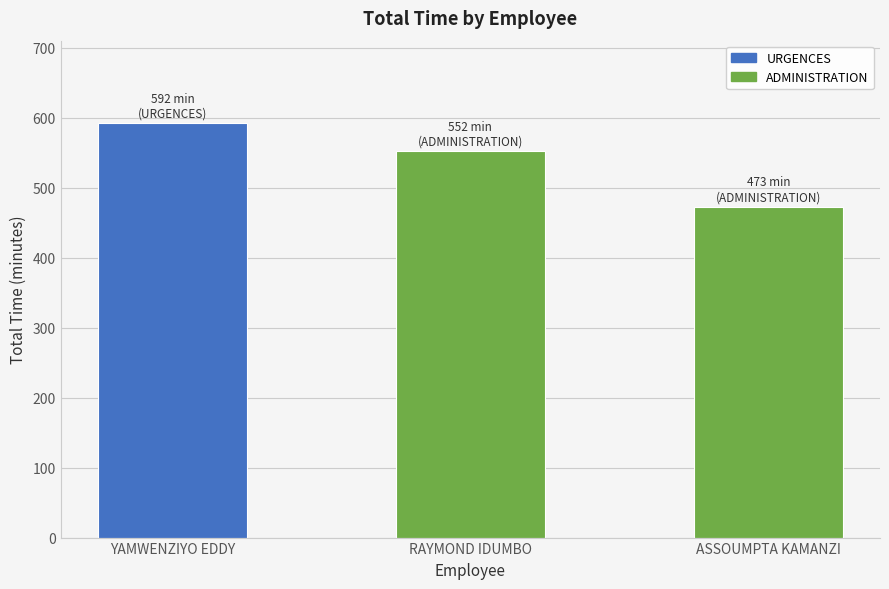

Reading left to right, list all the values displayed in this chart.

592	552	473